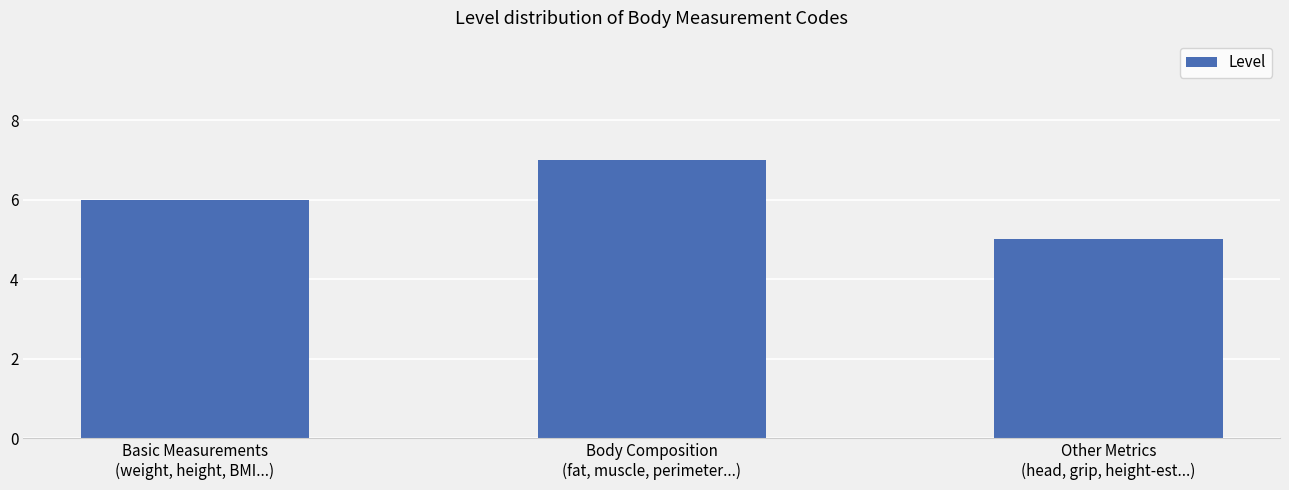

Which category has the lowest value across all series?

Other Metrics
(head, grip, height-est...)